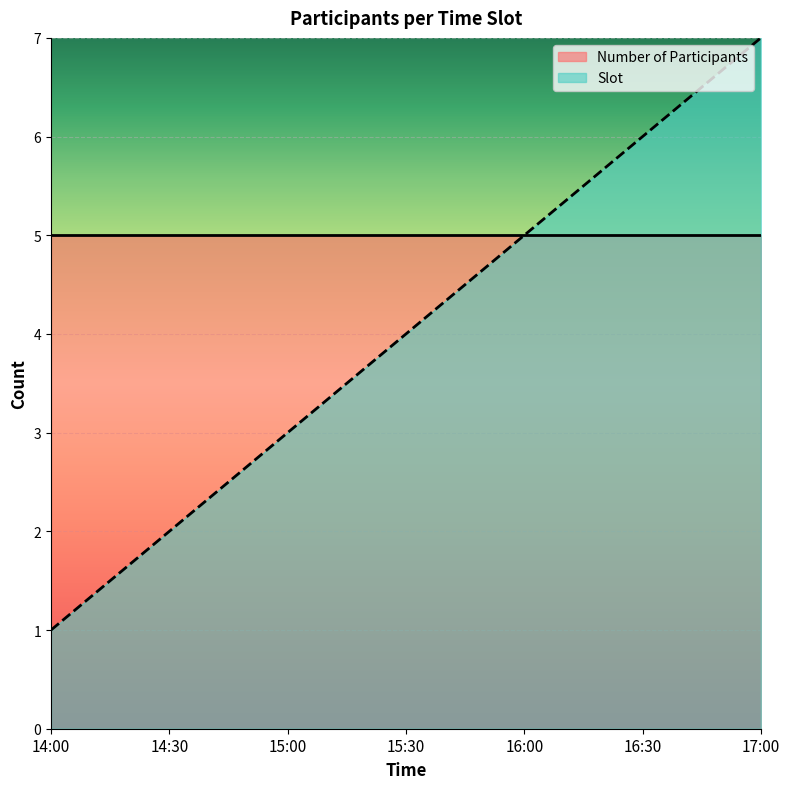

List the series in order of their peak value, highest first.

Slot, Number of Participants